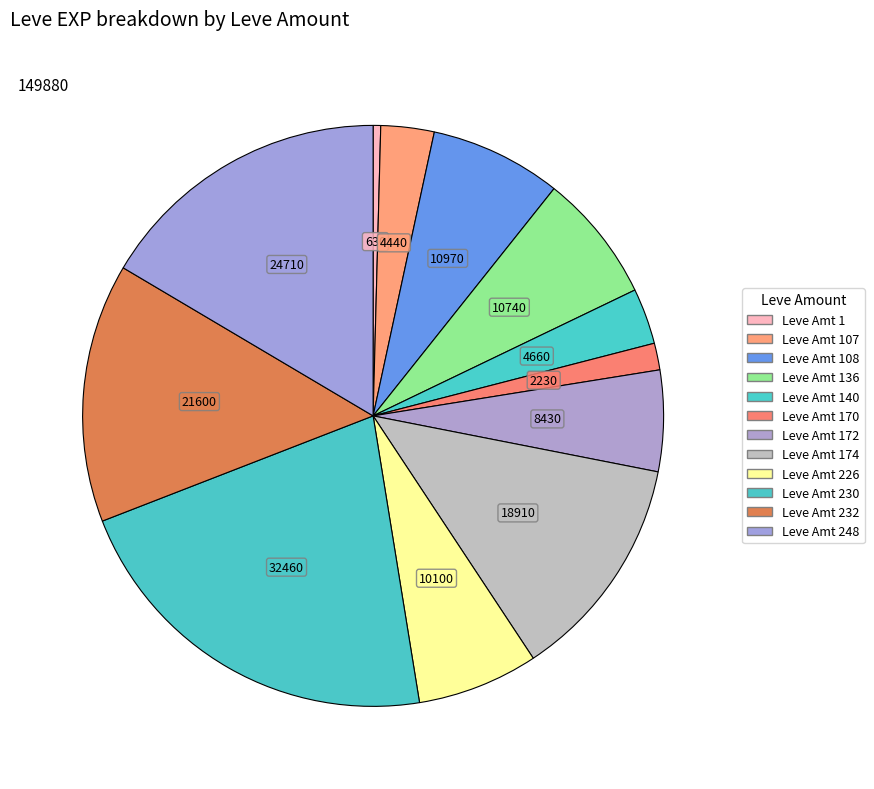

How many slices are in this pie chart?

12